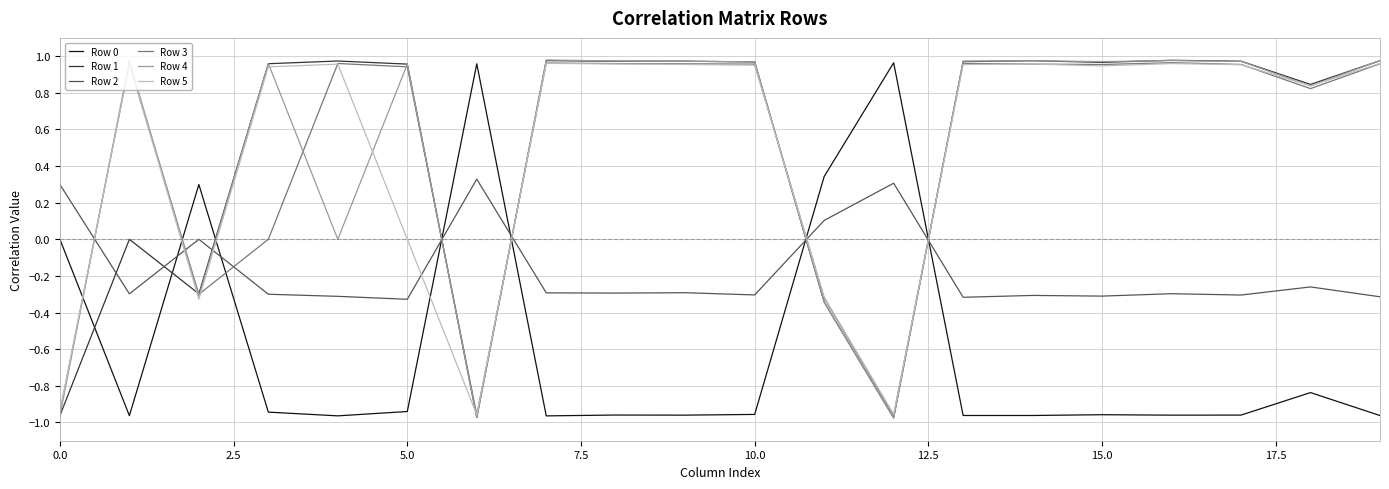

Which series ends up on top after the final intersection of Row 0 and Row 2?

Row 2